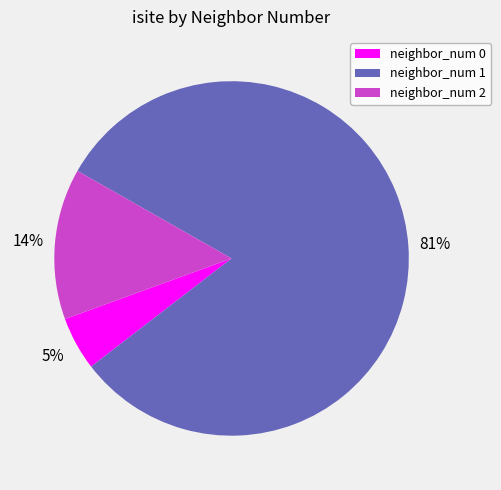

To the nearest percent, what is the difference between the largest and smallest slice percentages?

76%